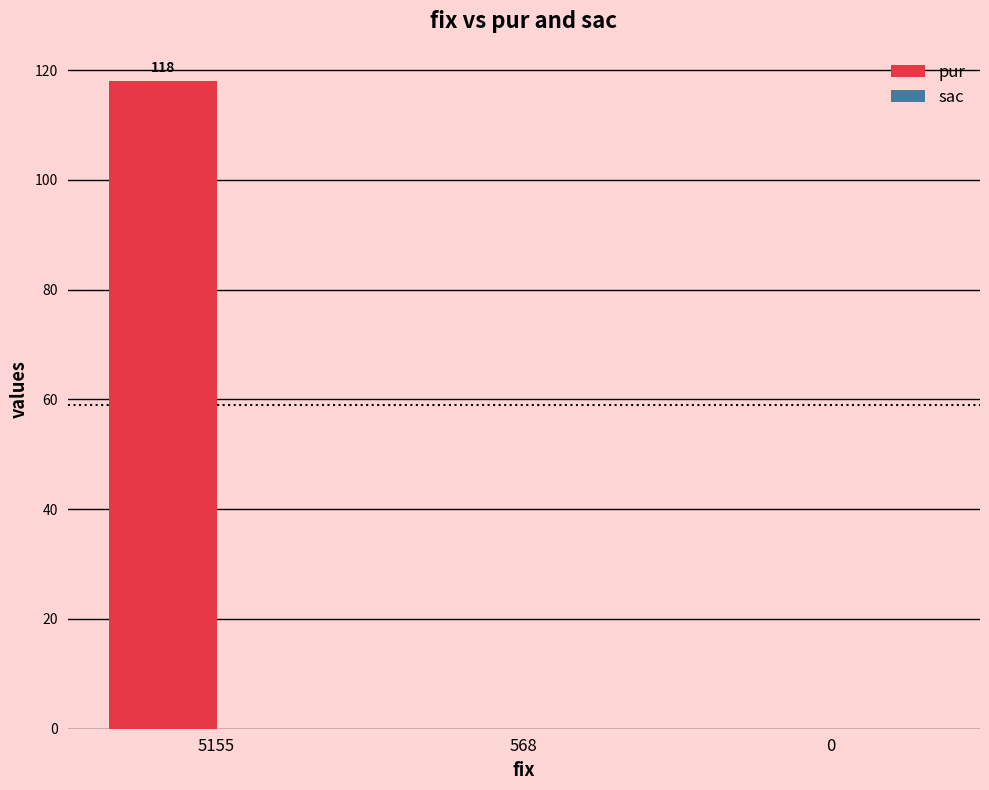

Is it true that the value at 5155 is 118?

True